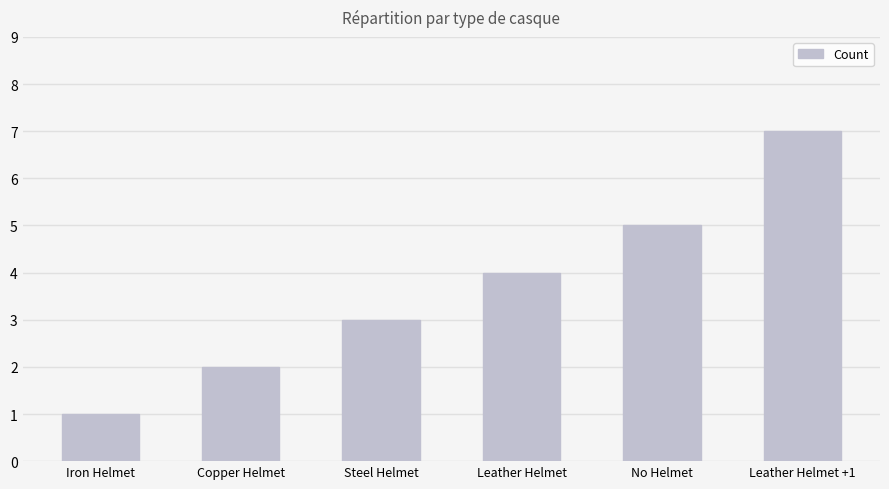

Which has a higher value, Copper Helmet or No Helmet?

No Helmet